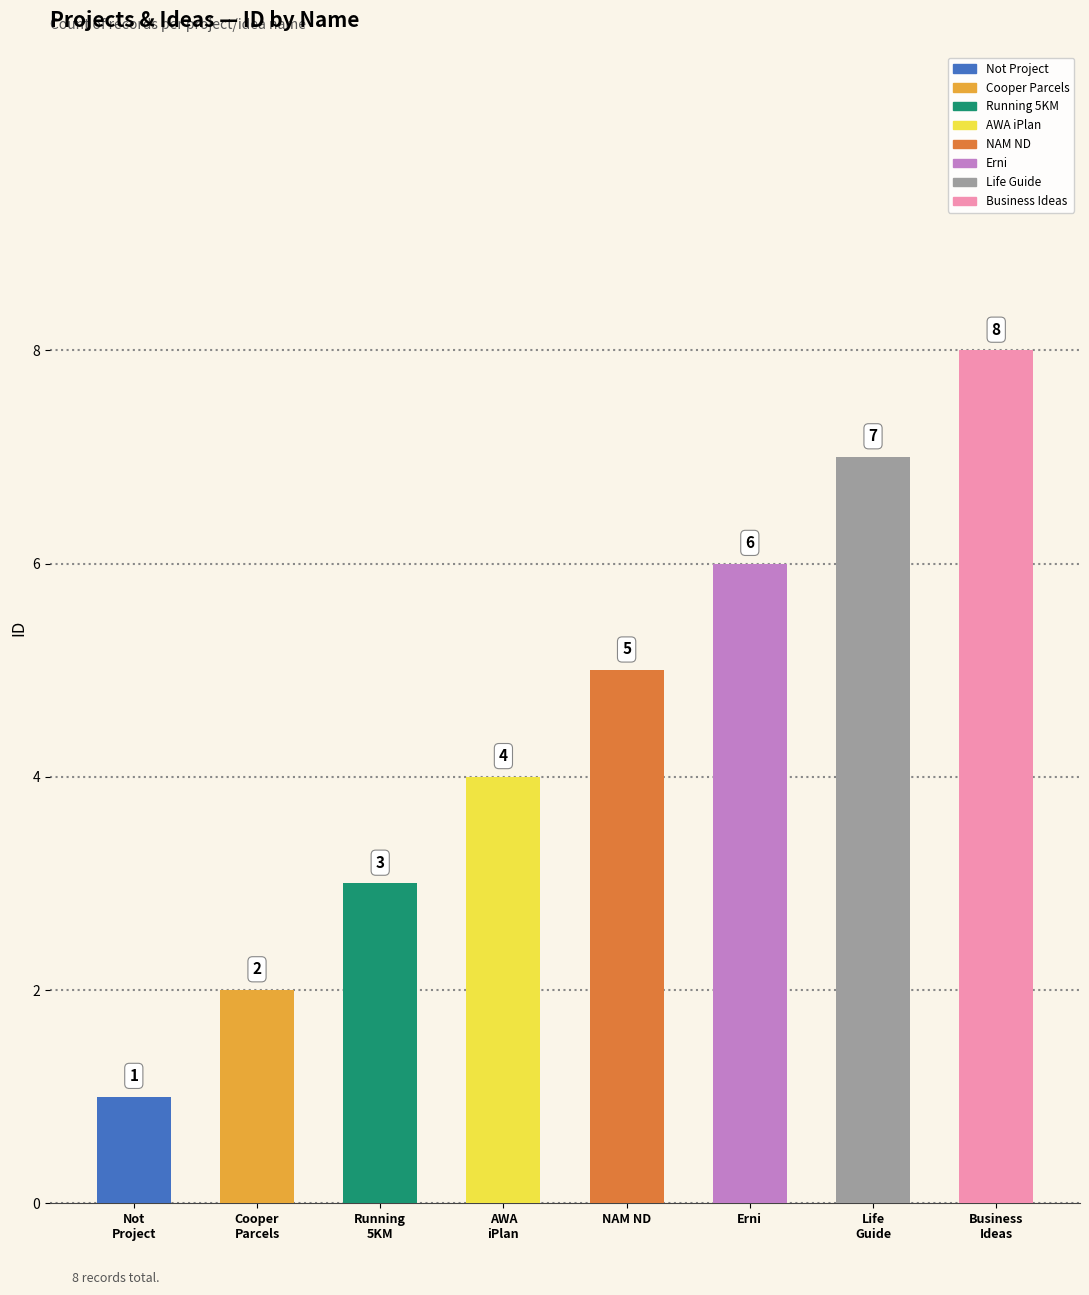

What is the difference between the maximum and minimum values?

7